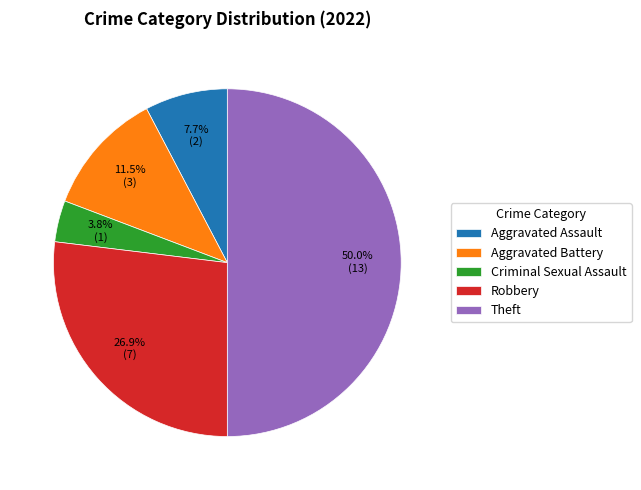

How many slices are in this pie chart?

5